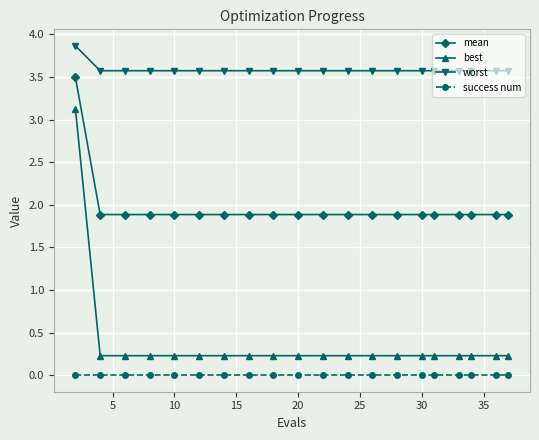

Which series has the largest total across all categories?

worst